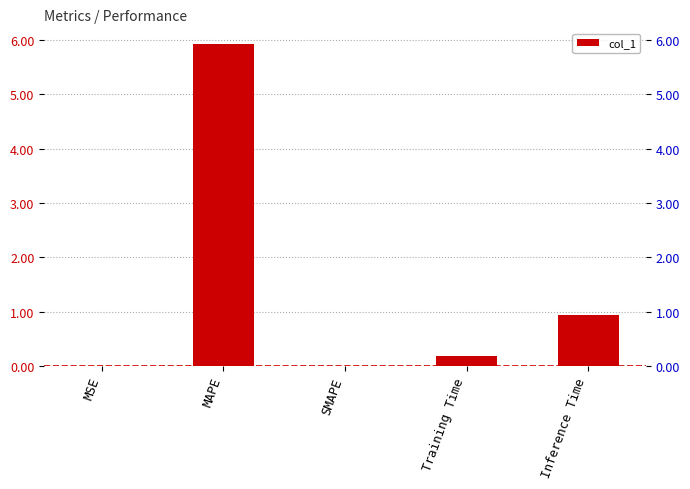

Rank the categories by value from highest to lowest.

MAPE, Inference Time, Training Time, MSE, SMAPE